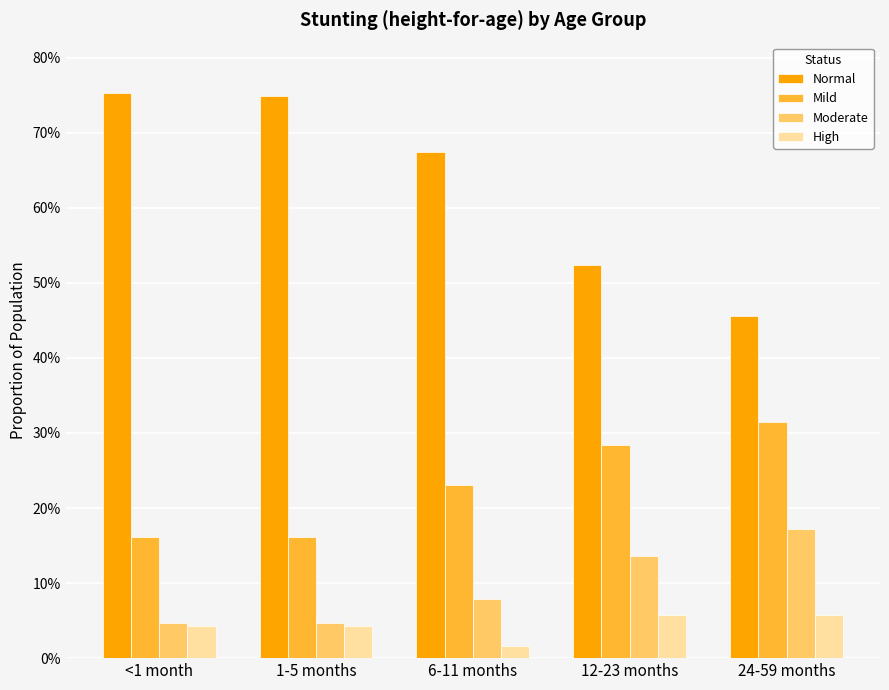

Reading right to left, list all the values displayed in this chart.

Normal: 24-59 months=0.5	12-23 months=0.5	6-11 months=0.7	1-5 months=0.7	<1 month=0.8
Mild: 24-59 months=0.3	12-23 months=0.3	6-11 months=0.2	1-5 months=0.2	<1 month=0.2
Moderate: 24-59 months=0.2	12-23 months=0.1	6-11 months=0.1	1-5 months=0.0	<1 month=0.0
High: 24-59 months=0.1	12-23 months=0.1	6-11 months=0.0	1-5 months=0.0	<1 month=0.0